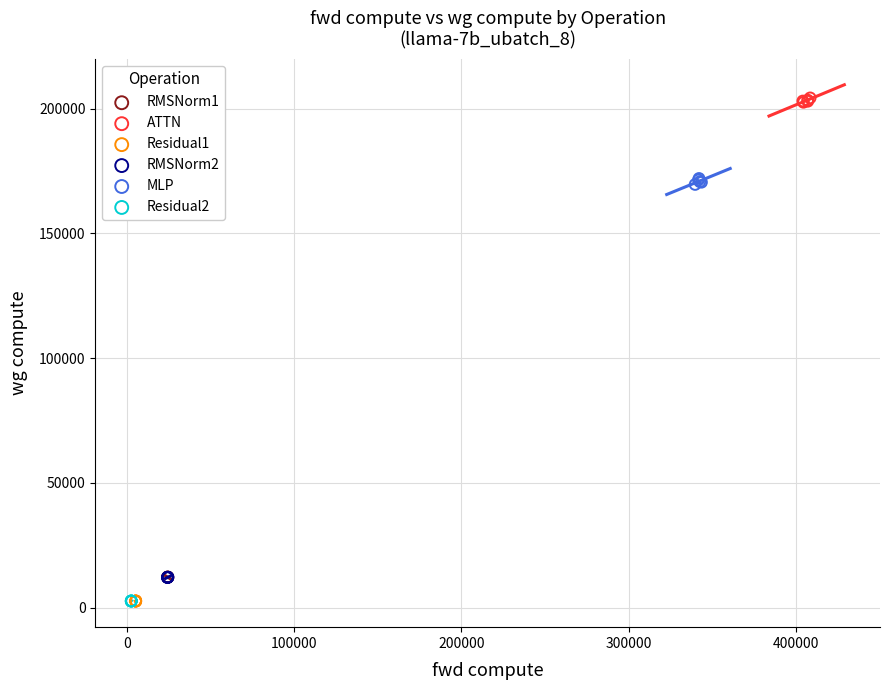

Which series contains the highest Y value?

ATTN